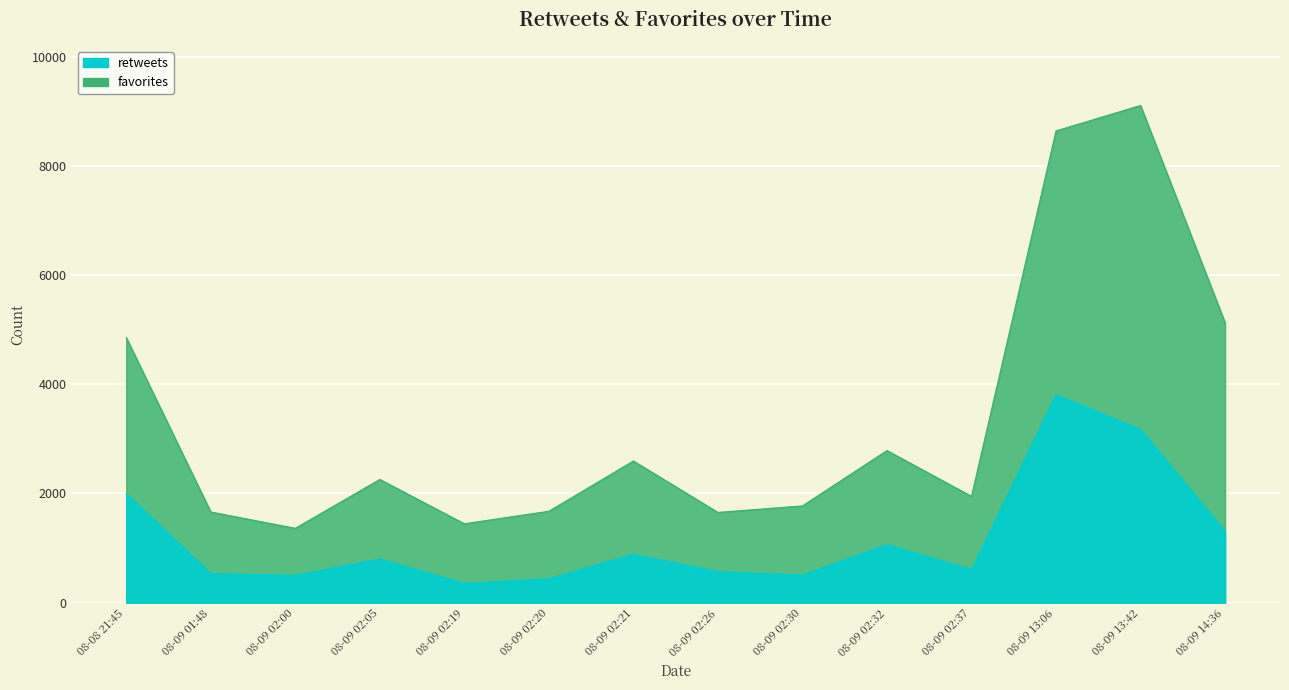

At which label does retweets reach its peak?

08-09 13:06